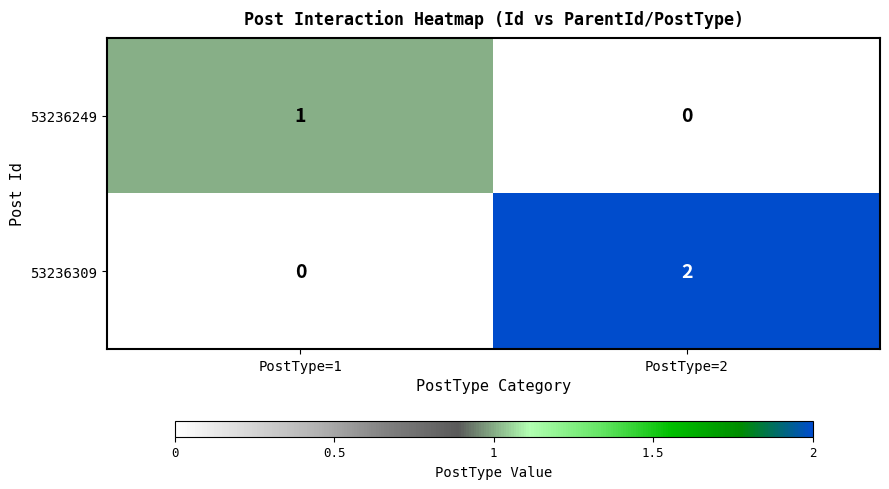

At which category is the sum across all series the highest?

PostType=2